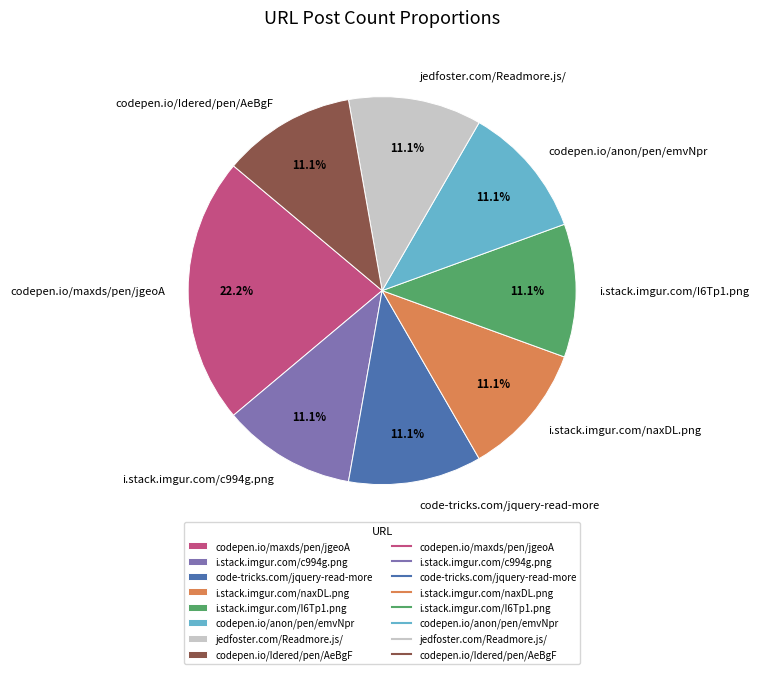

To the nearest percent, what is the combined percentage of codepen.io/maxds/pen/jgeoA and codepen.io/anon/pen/emvNpr?

33%